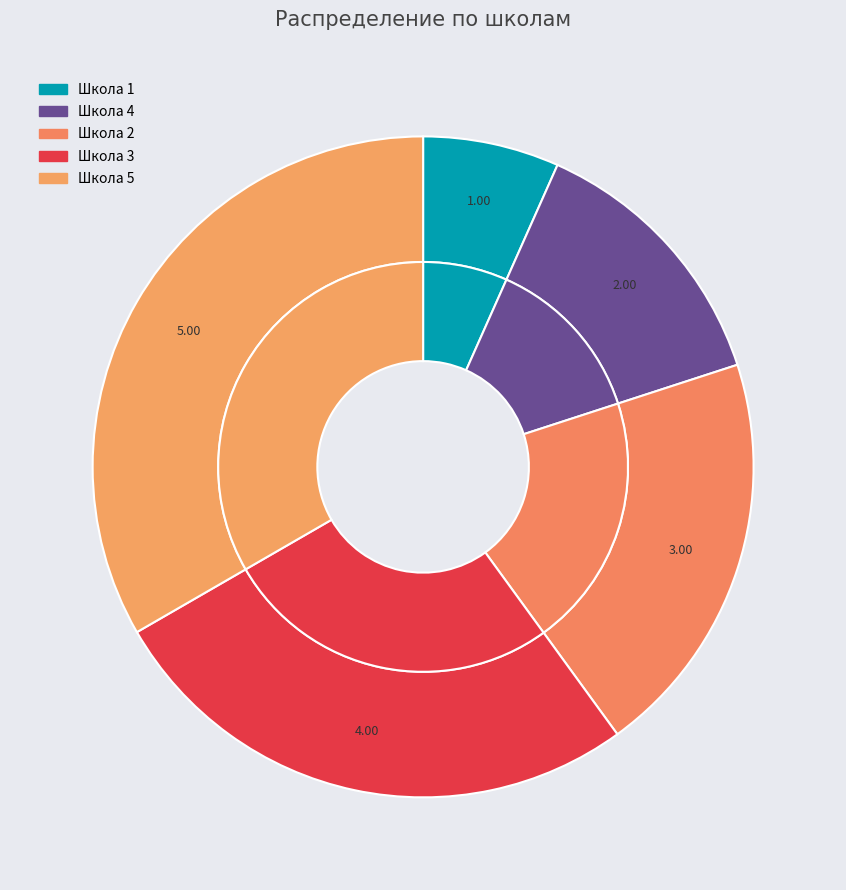

Approximately how many times larger is the value at Школа 3 compared to Школа 4?

2.0